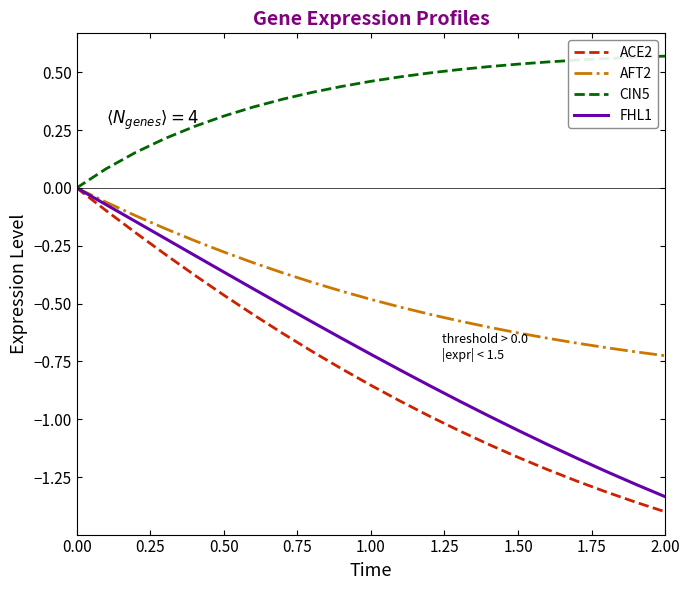

What are all the series names shown in the legend?

ACE2, AFT2, CIN5, FHL1